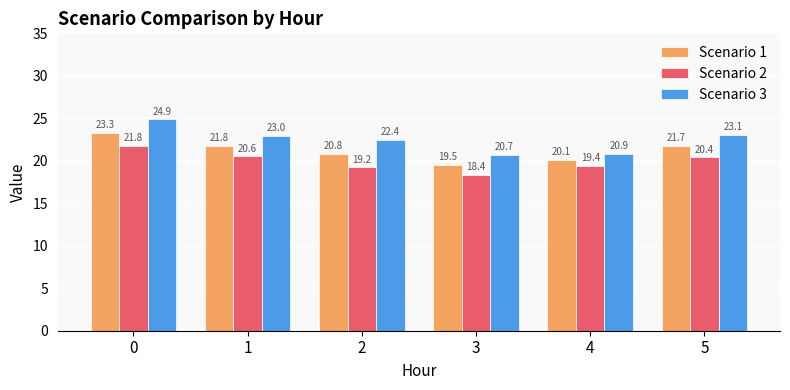

Reading left to right, transcribe all the data shown in this chart.

Scenario 1: 23.3	21.8	20.8	19.5	20.1	21.7
Scenario 2: 21.8	20.6	19.2	18.4	19.4	20.4
Scenario 3: 24.9	23.0	22.4	20.7	20.9	23.1